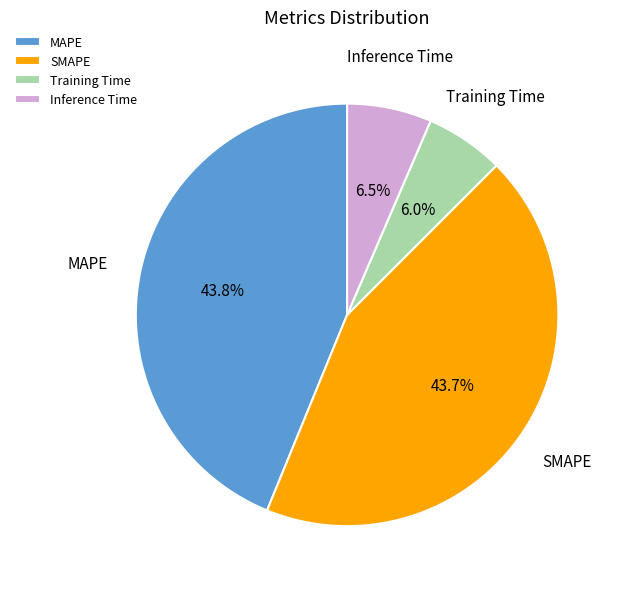

How many segments does this pie chart have?

4